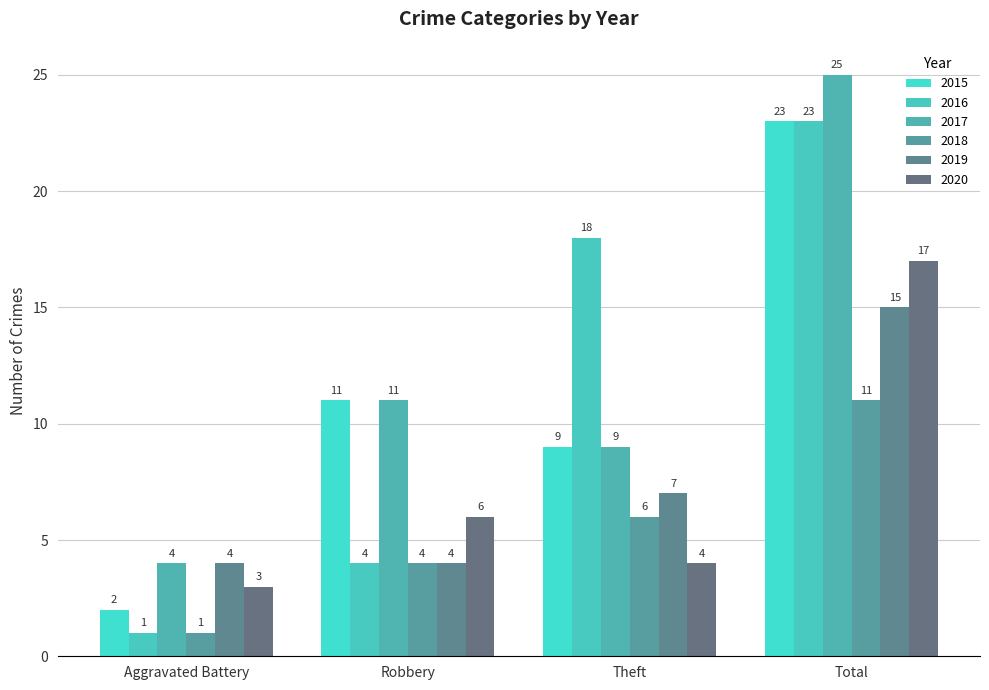

How many data points in 2020 are less than 6?

2